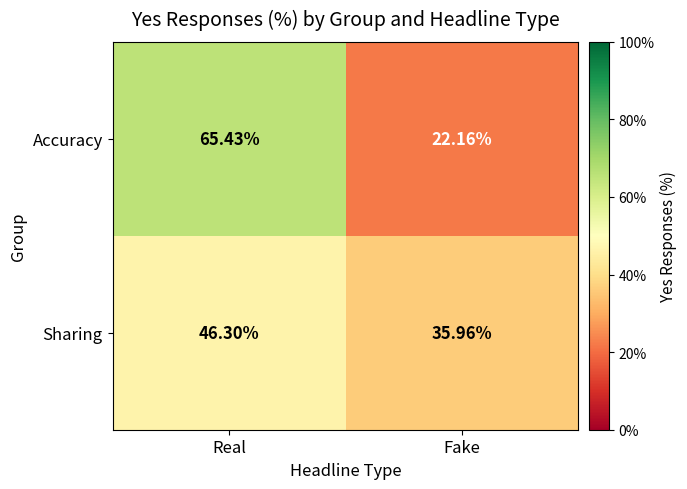

Which label corresponds to the largest value in the chart?

Real